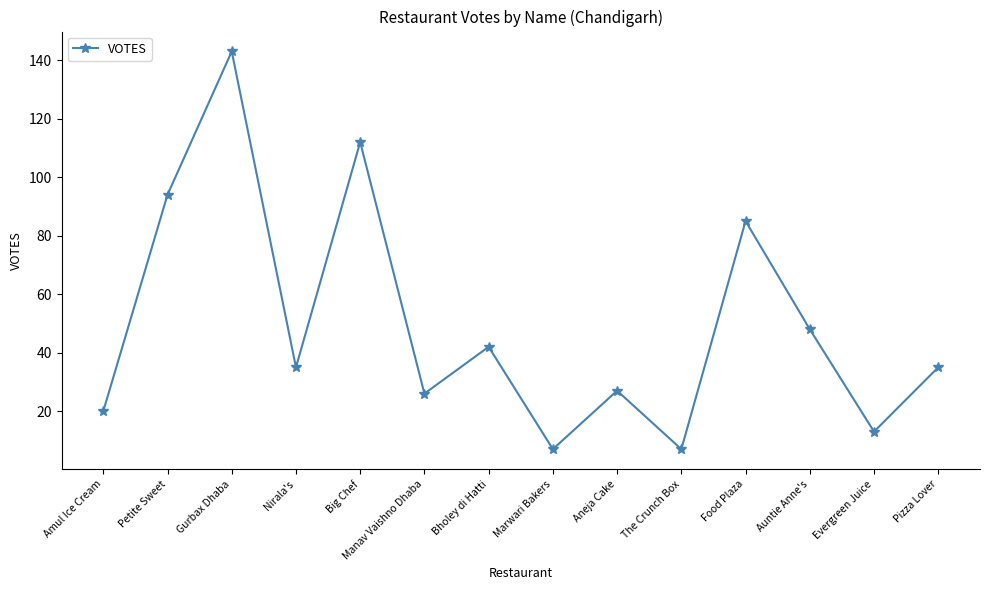

Approximately how many times larger is the value at Gurbax Dhaba compared to Big Chef?

1.3